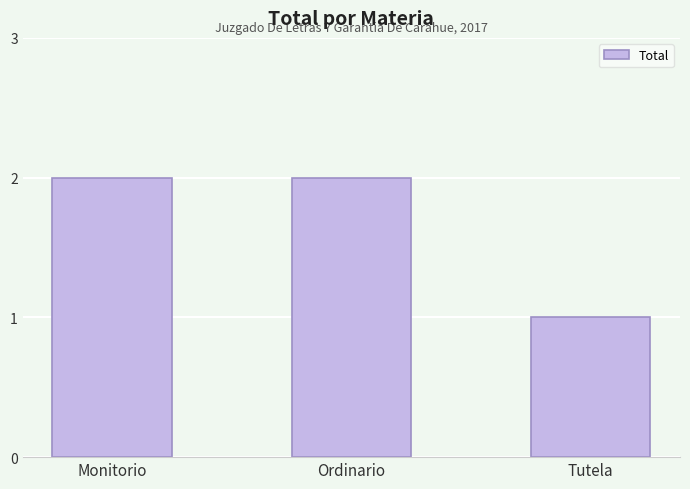

Is it true that the value at Ordinario is 1?

False